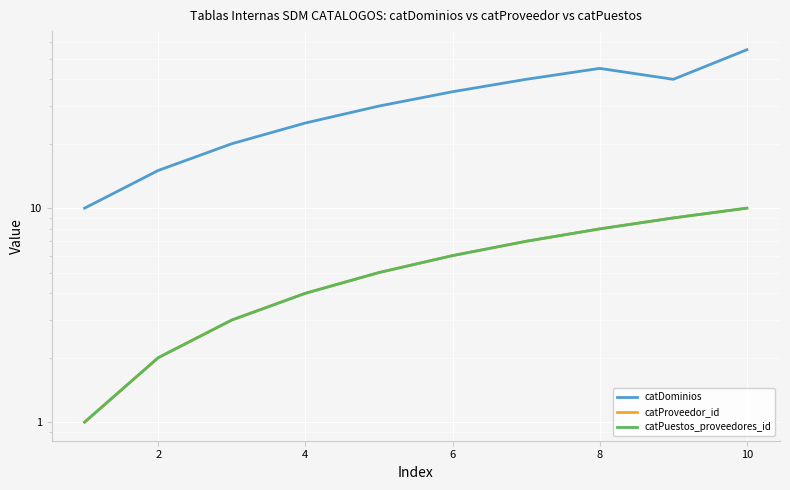

Does the chart display data point markers on the line(s)?

No